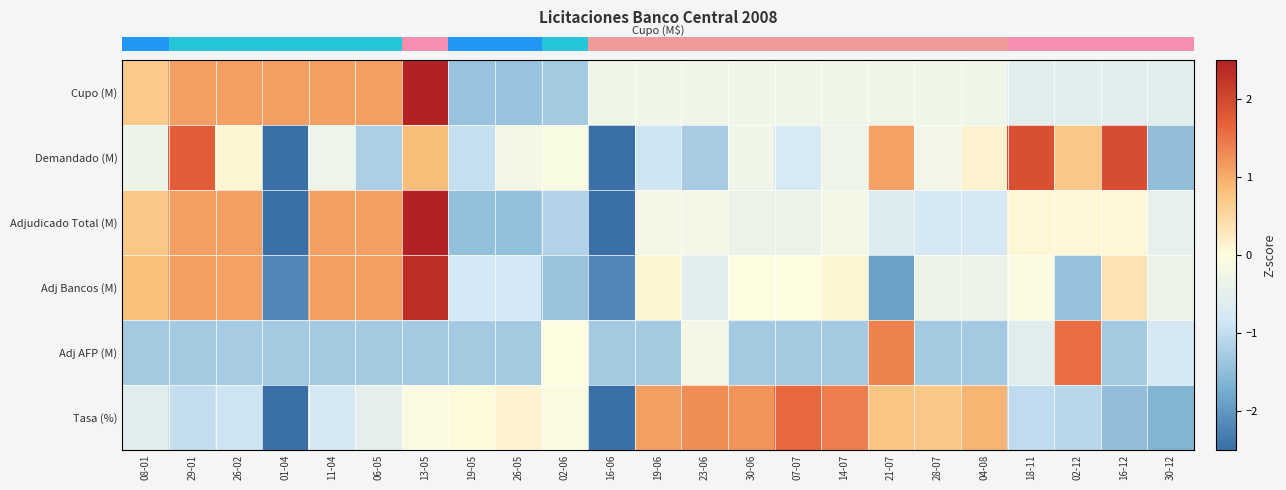

What is the spread (max minus min) of values at 07-07?

2.9